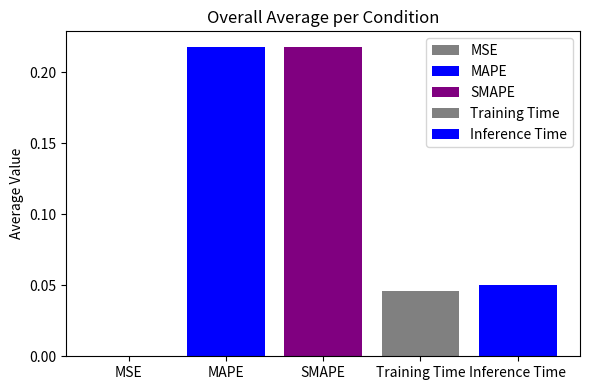

How many data points does each series have?

1